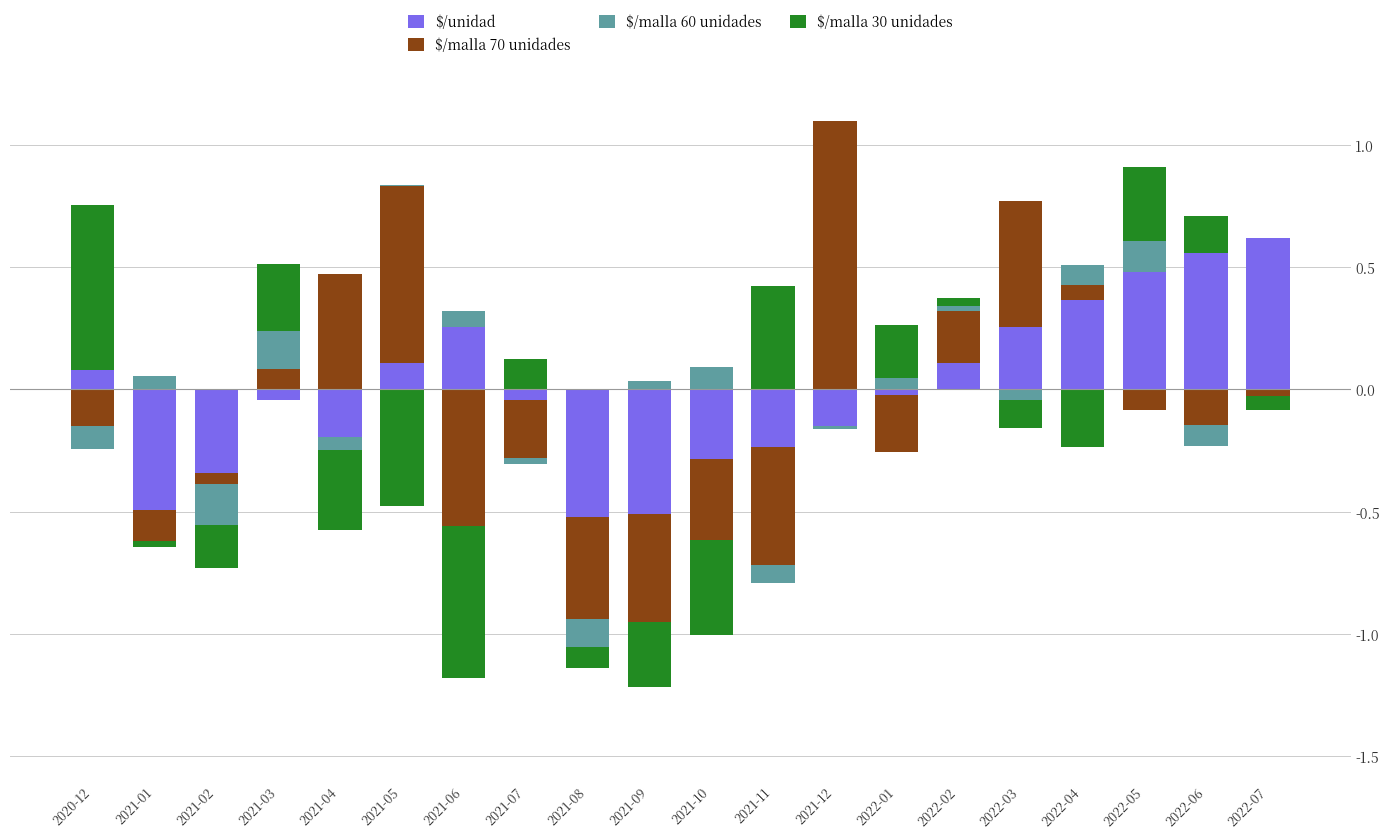

Between 2021-06 and 2021-11, which series saw the biggest shift?

$/malla 30 unidades